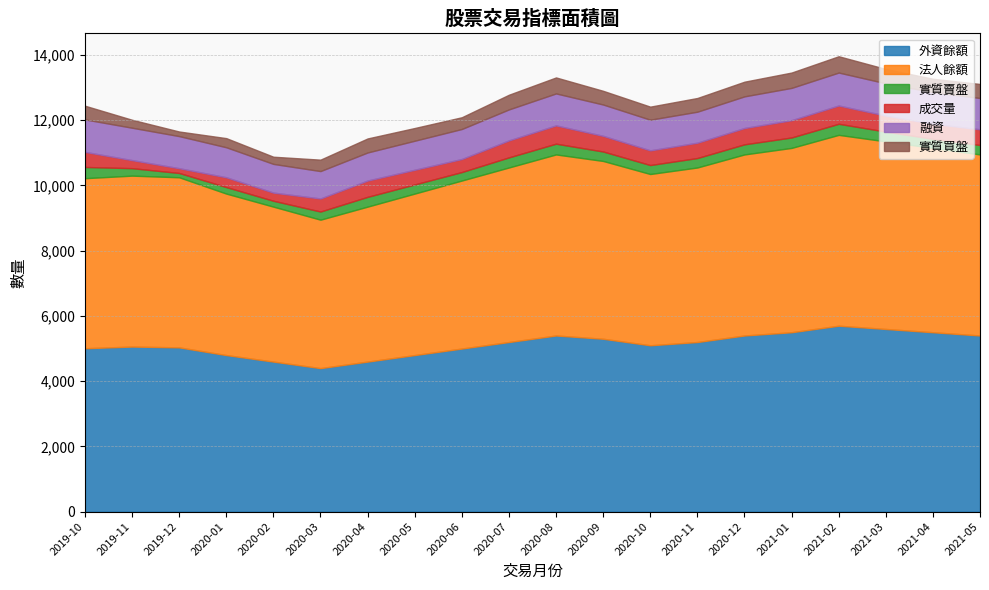

True or false: 融資 and 外資餘額 intersect in this chart.

False